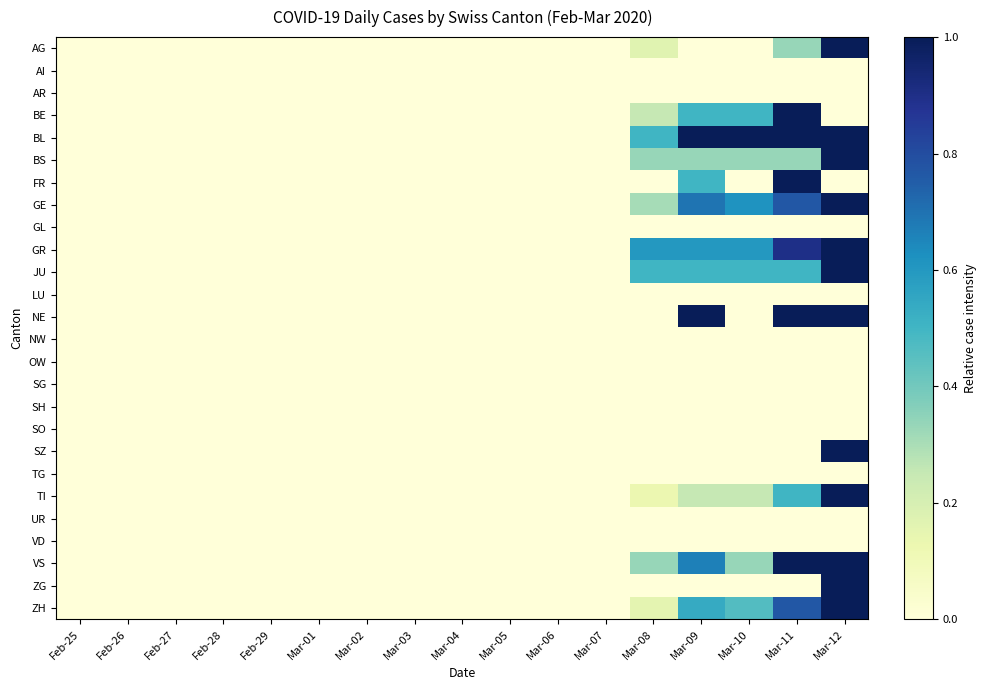

Which category has the lowest value across all series?

Feb-25